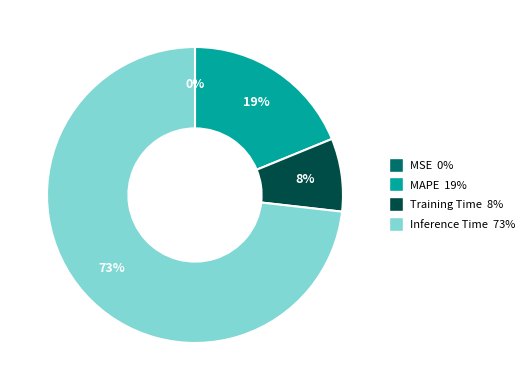

To the nearest percent, what is the average slice percentage?

25%